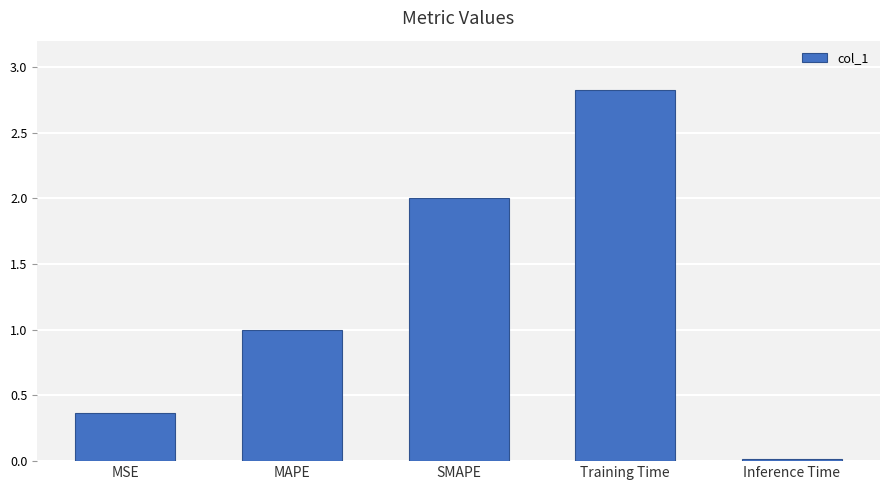

Is it true that the value at Training Time is 2.8?

True